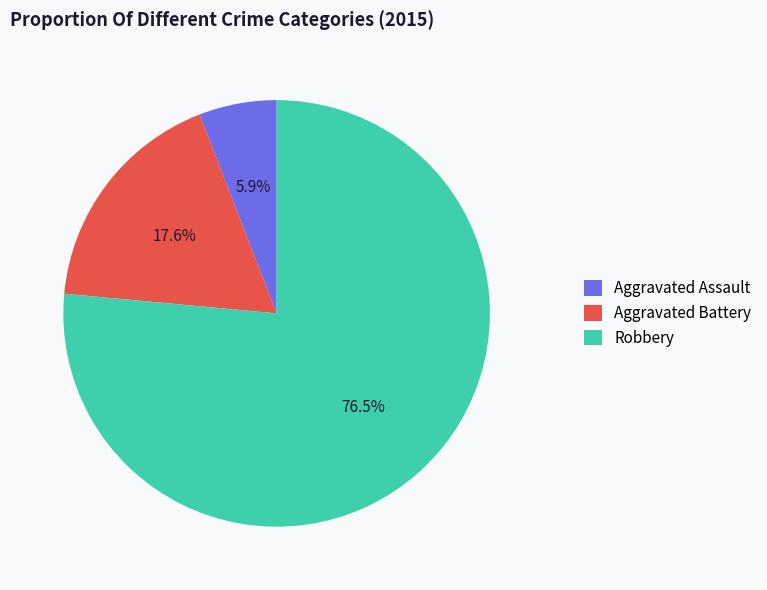

Does any single category account for the majority?

Yes